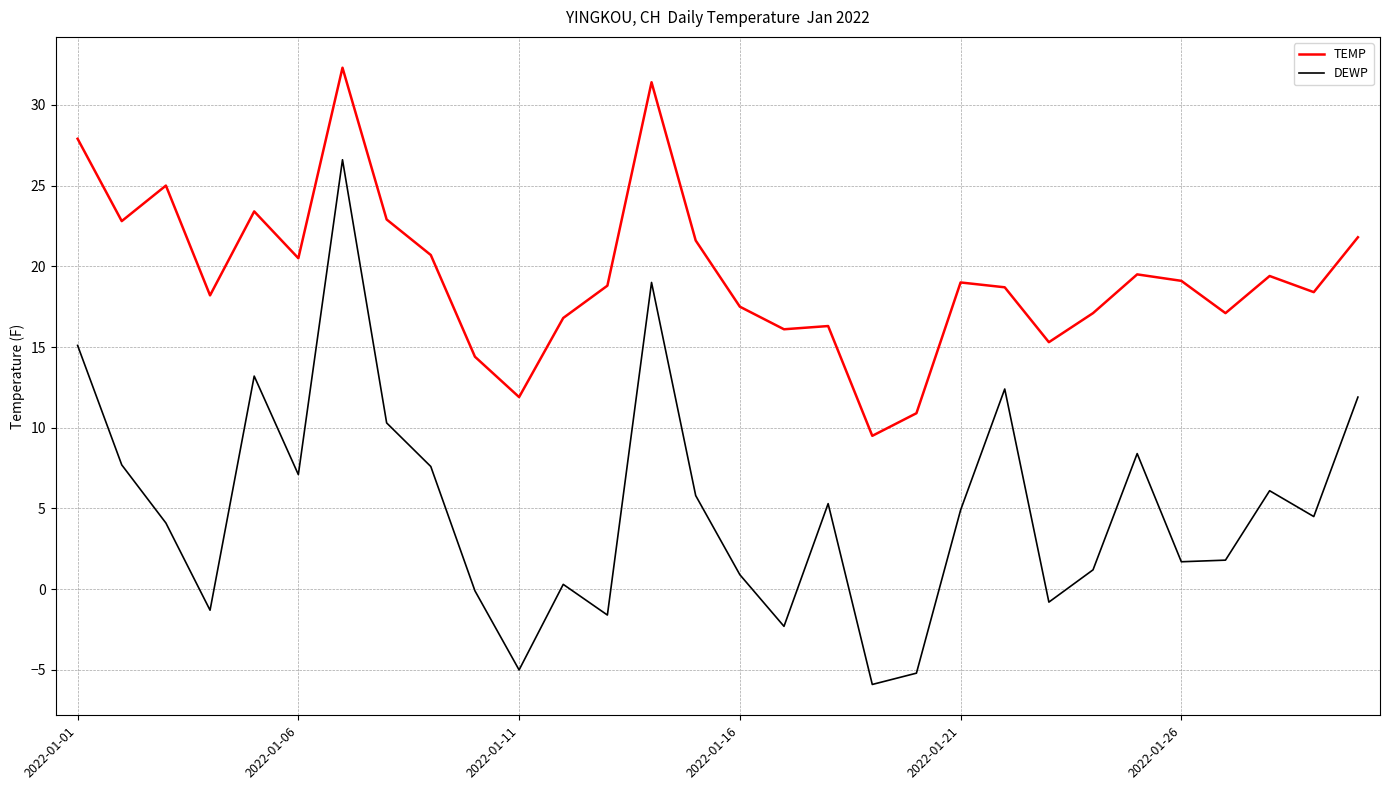

How many categories are shown in the chart?

30